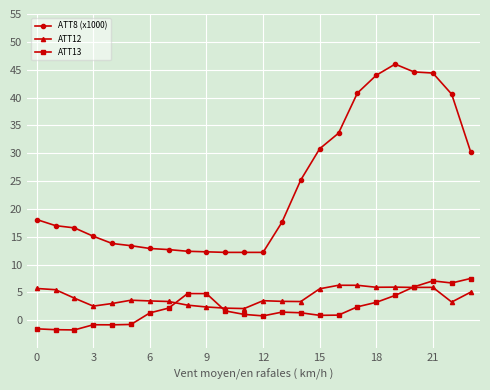

True or false: ATT8 (x1000) and ATT13 cross at least once.

False